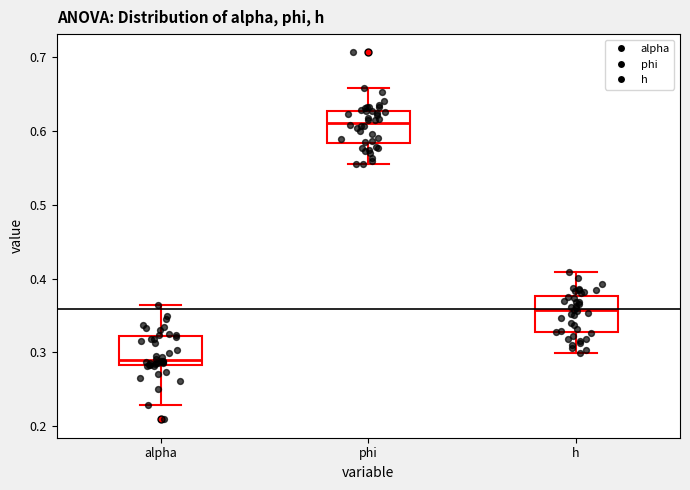

Which box's median line is the highest?

phi